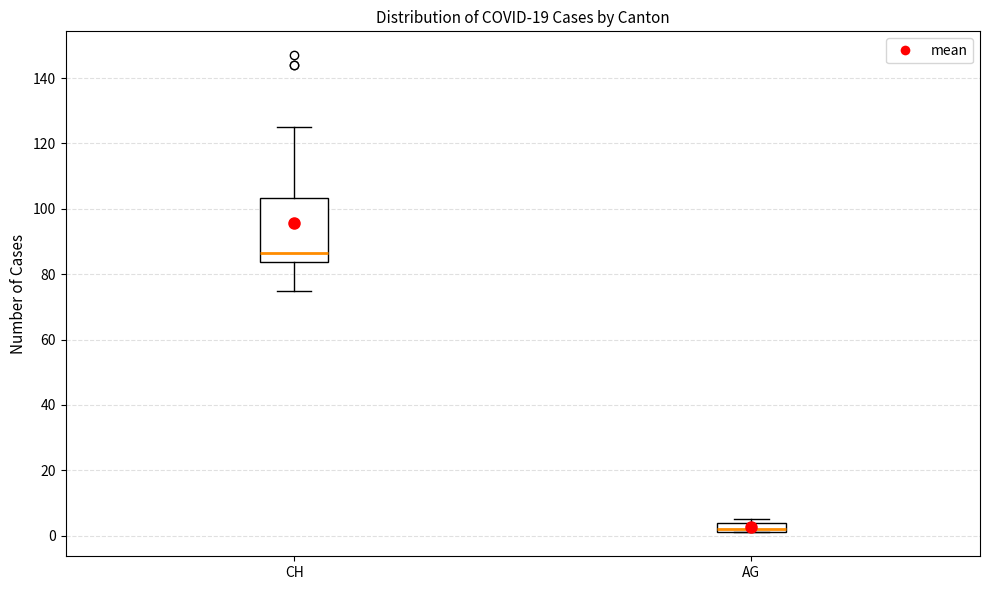

Reading left to right, read every box against the y-axis: the position of its median line, the range the box covers, and the ends of its whiskers. The values are not printed on the chart, so give them approximately, as read against the axis.

CH: median 86, box 84 to 104, whiskers 76 to 126
AG: median 2 (just above the box's lower edge), box 2 to 4, whiskers 2 to 6